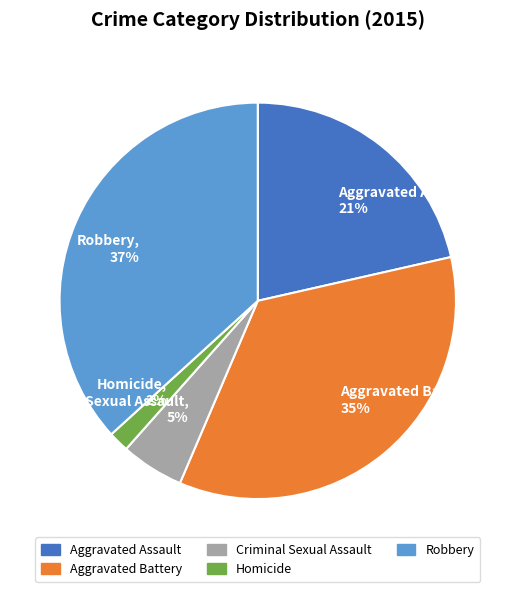

Combined, do Homicide and Aggravated Assault account for over 50%?

No